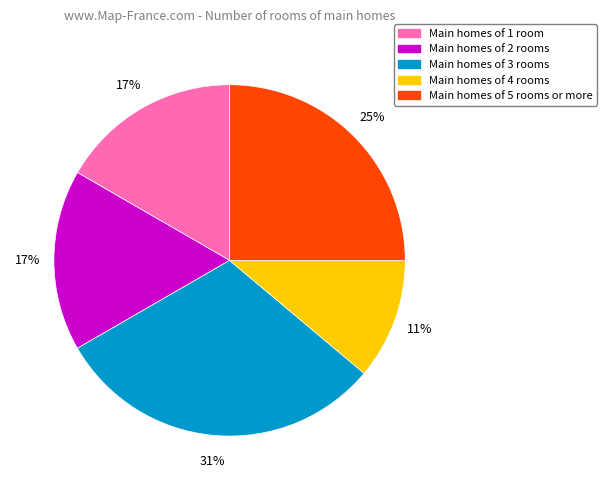

Is there any slice that represents more than half of the pie?

No